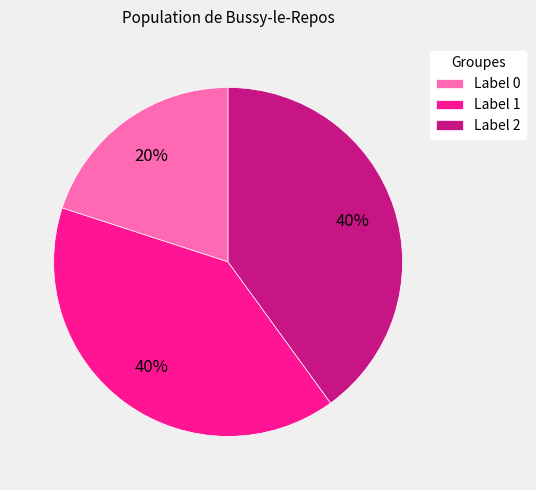

Is there a majority slice in this chart?

No